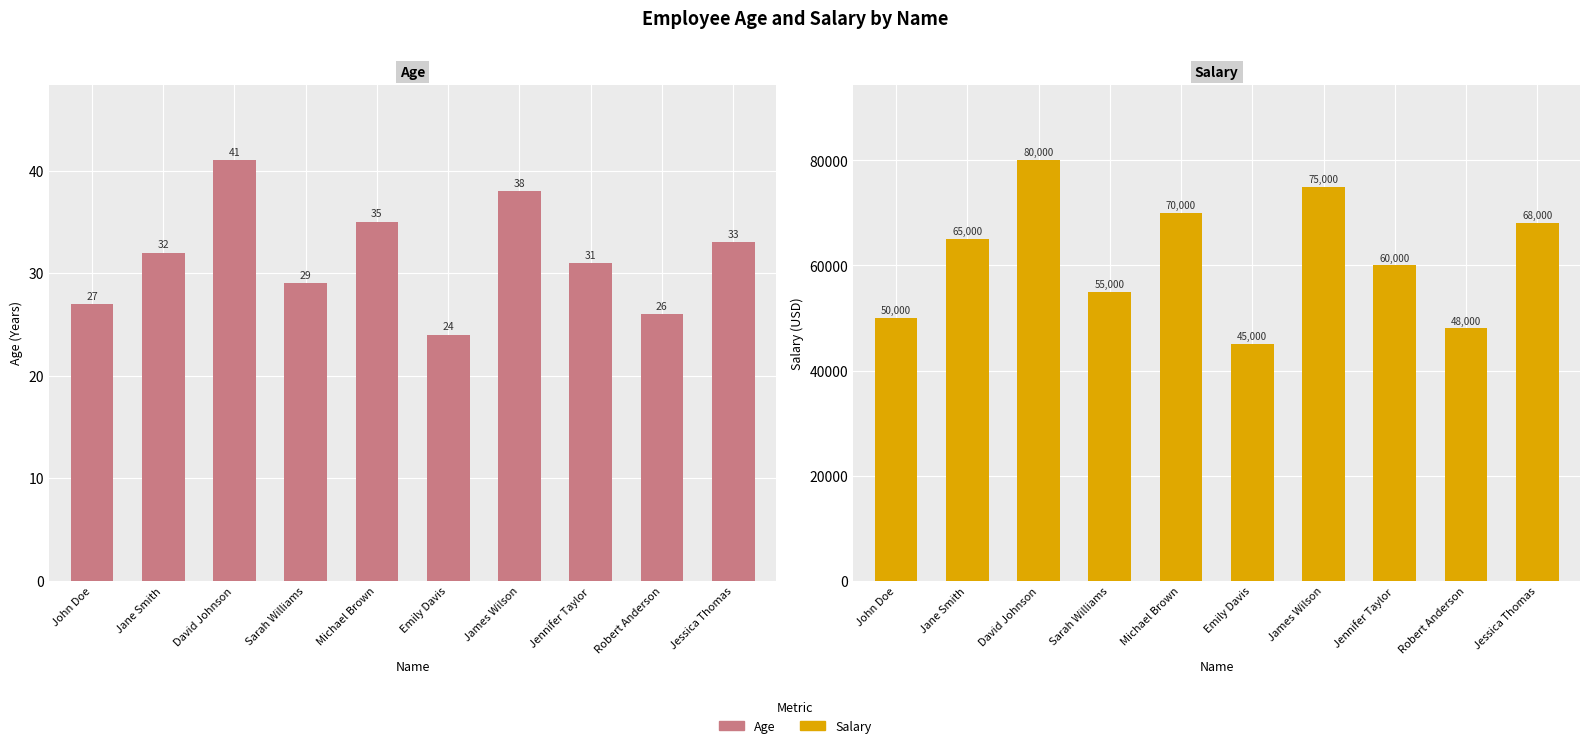

What is the approximate value of Salary at James Wilson, to the nearest 50?

75000